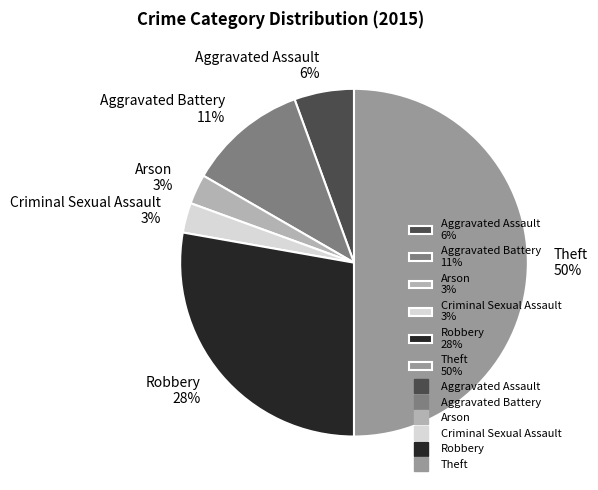

How many slices are in this pie chart?

6